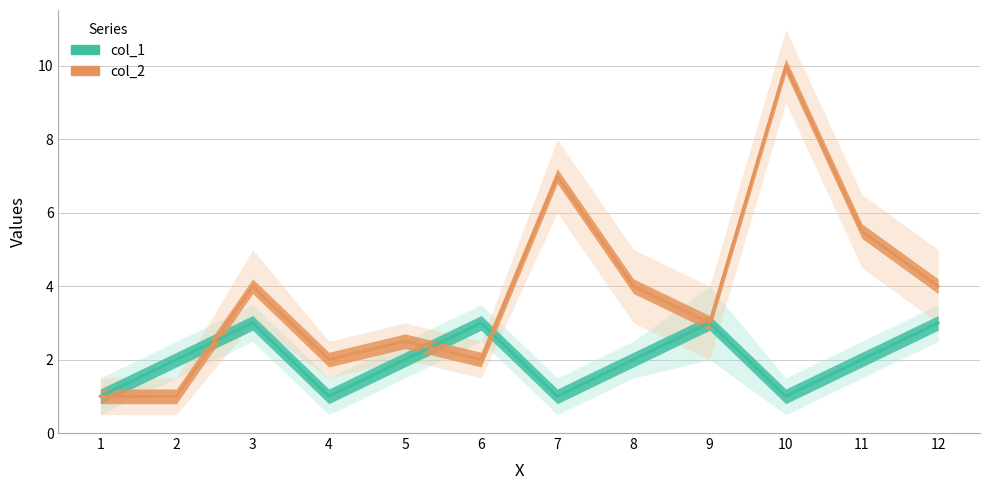

What is the value of the col_1 point at the 3rd from the left?

3.0